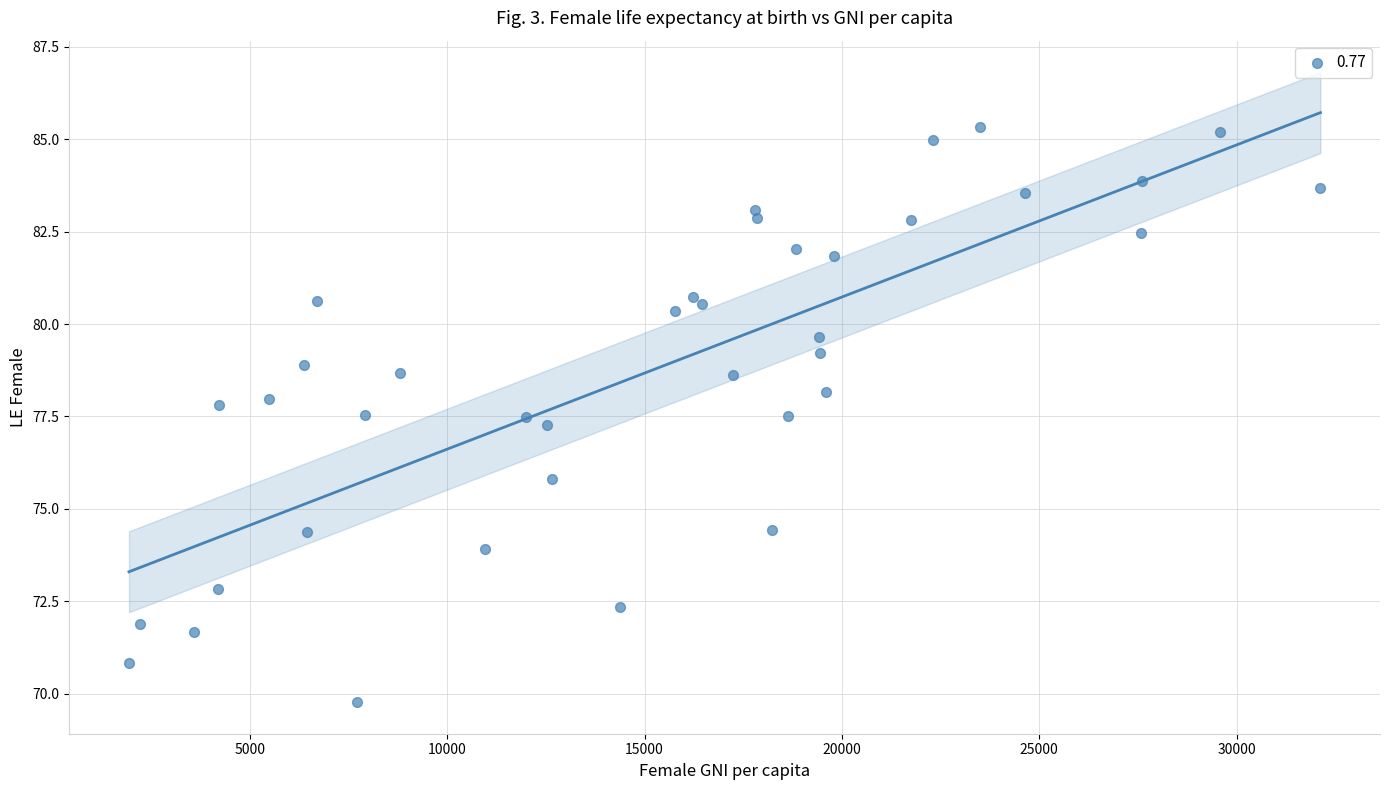

What is the range of X values (max minus min)?

30183.3